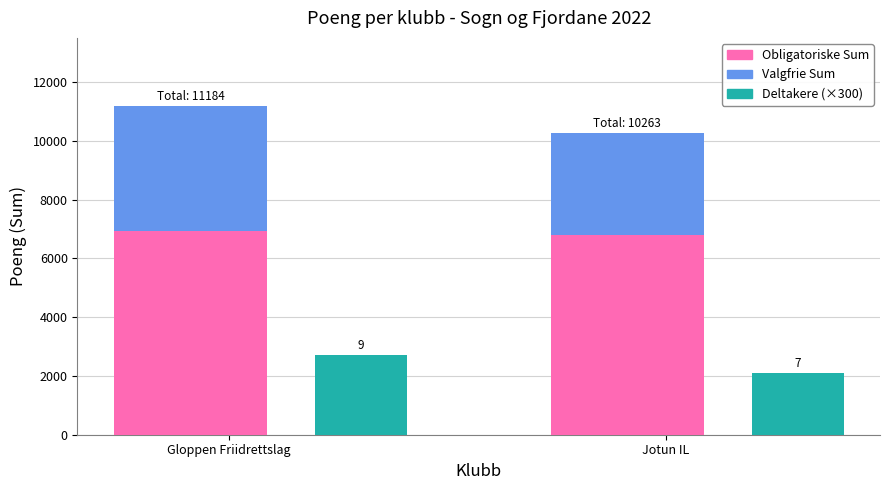

What is the maximum value shown in the chart?

6918